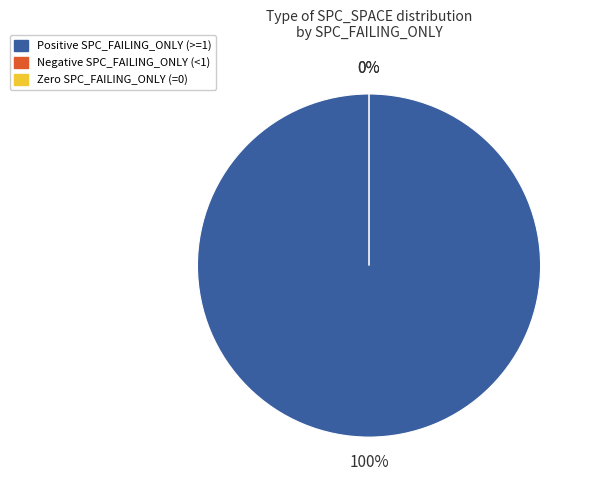

Does -1 account for over 50% of the chart?

No